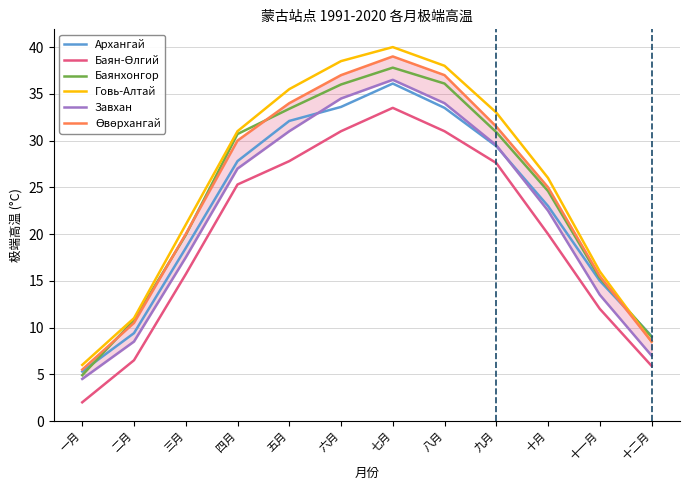

The value of Завхан at 七月 is 36.5. True or false?

True